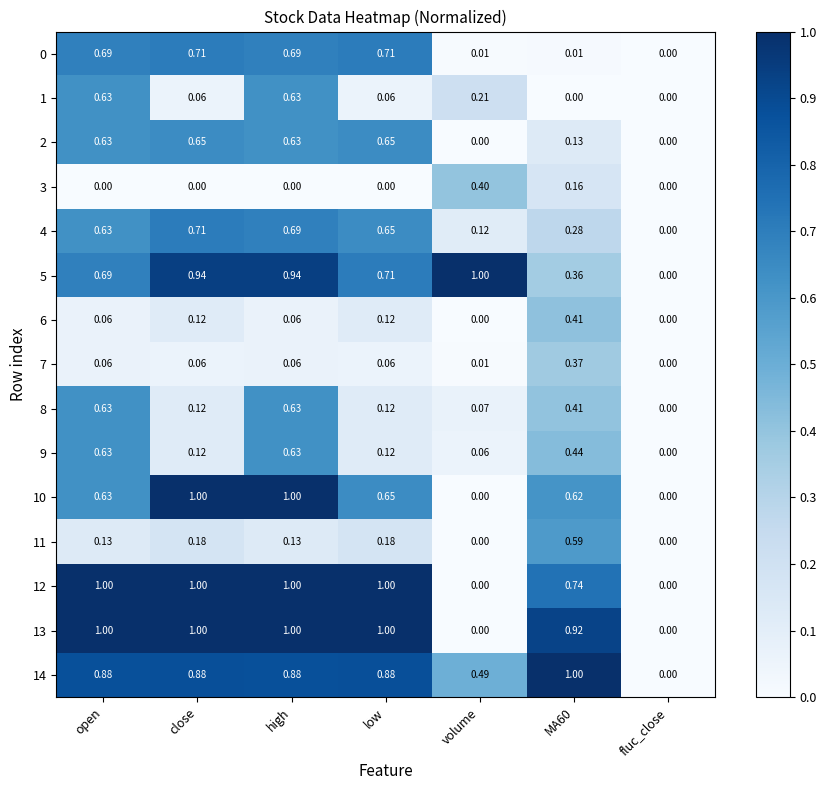

Which category has the lowest value in the 5 series?

fluc_close